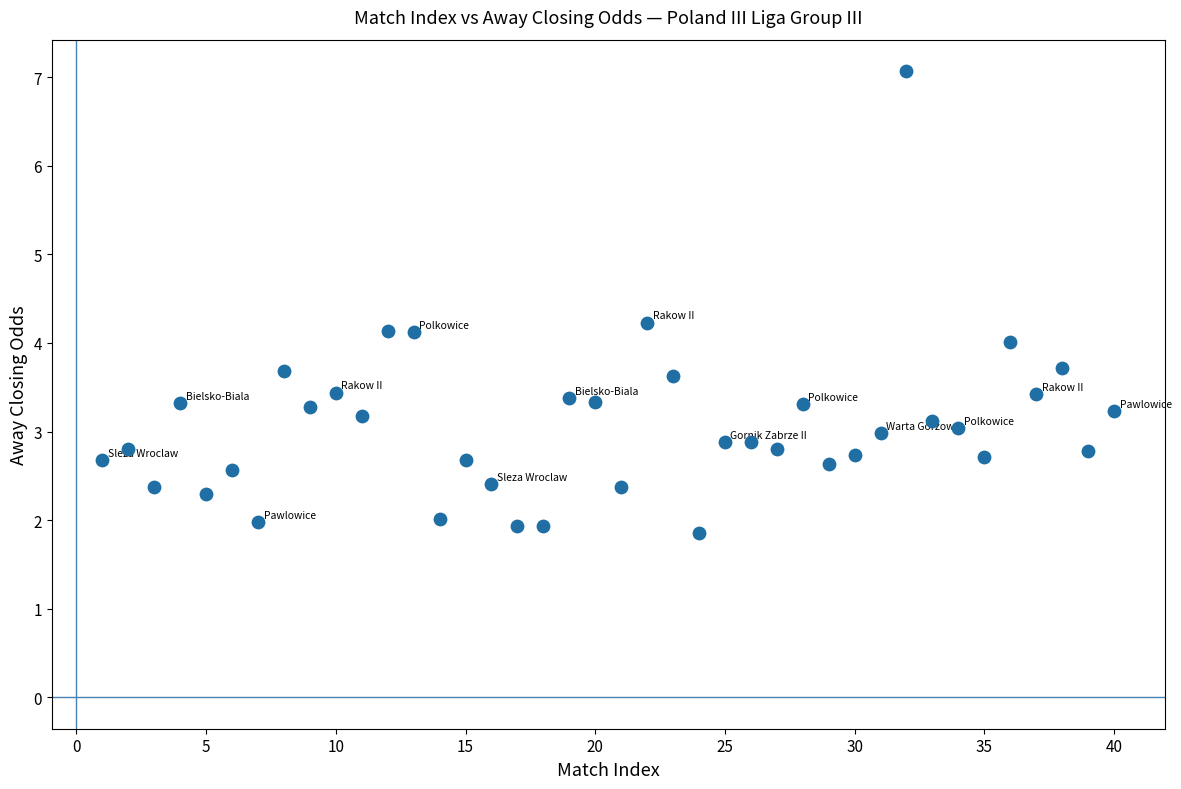

What is the range of X values (max minus min)?

39.0